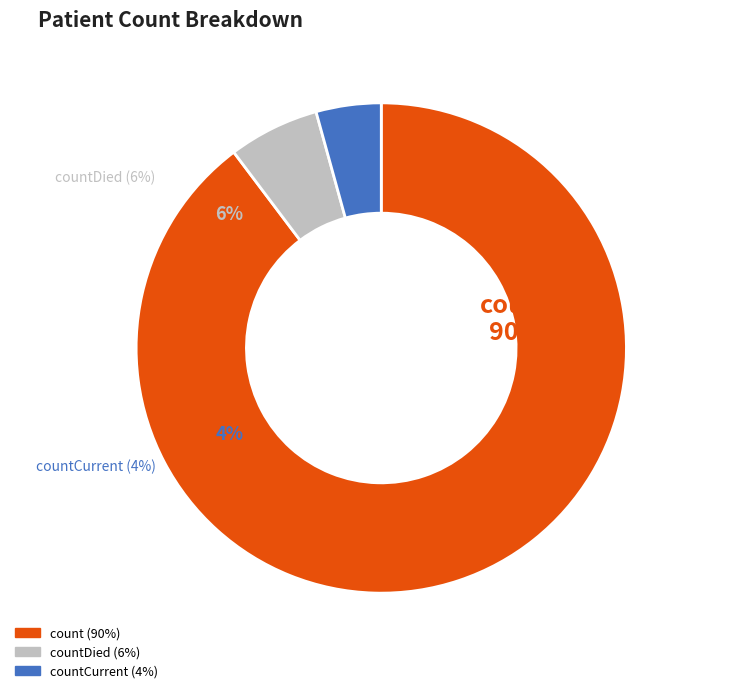

What portion of the pie excludes count?

10.3%